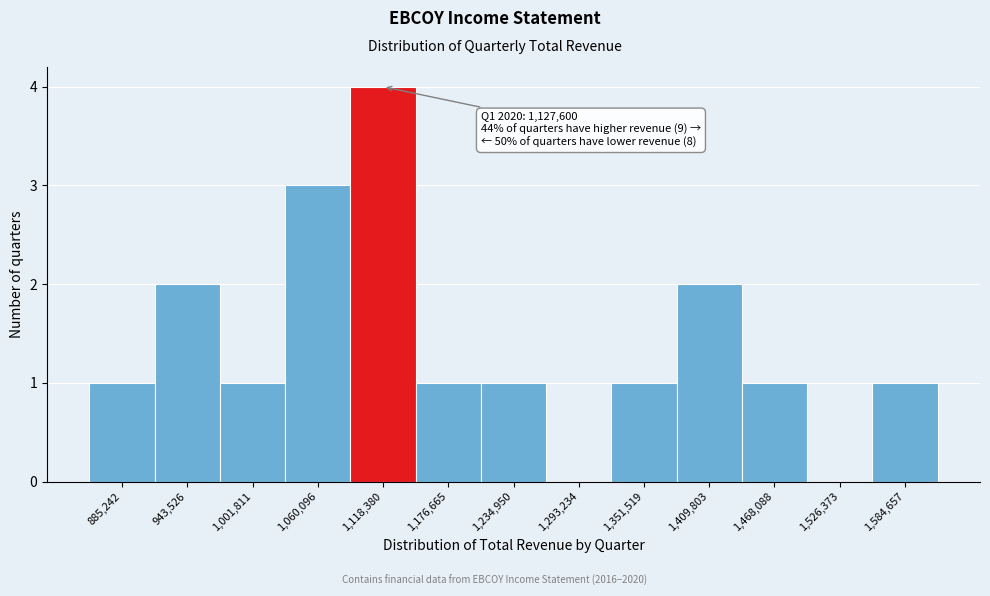

Which range on the x-axis has the tallest bar?

1090000 to 1150000